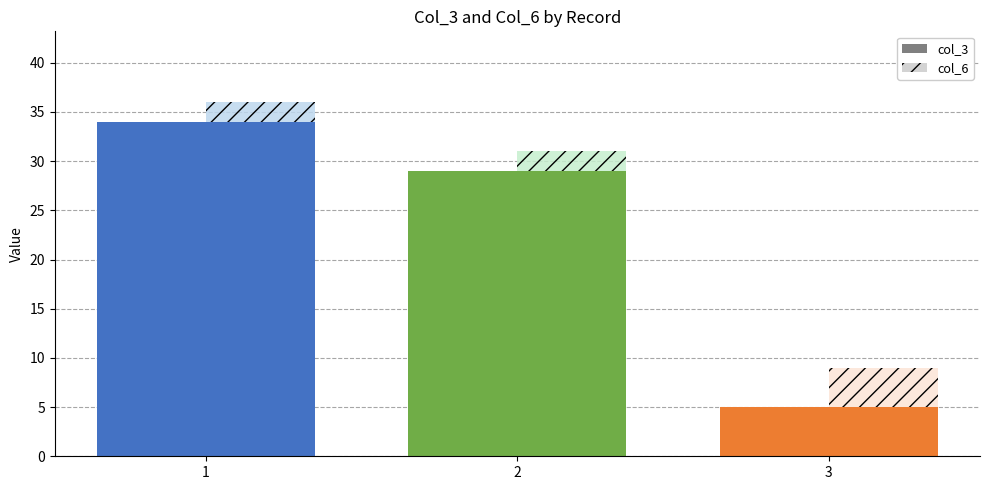

At 1, list the series in order from smallest to largest.

col_6, col_3